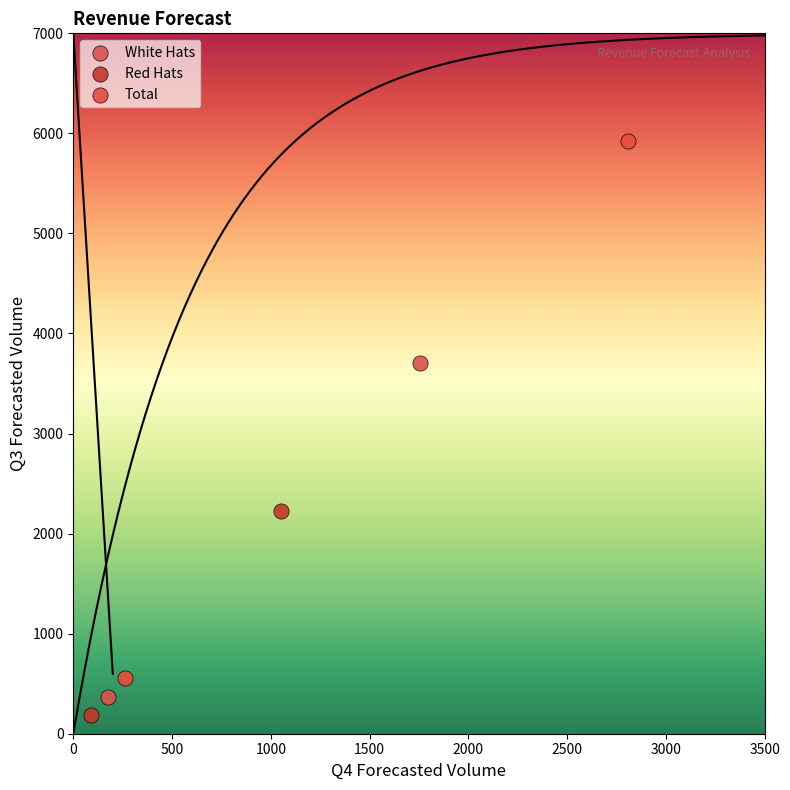

Which series contains the lowest Y value?

Red Hats